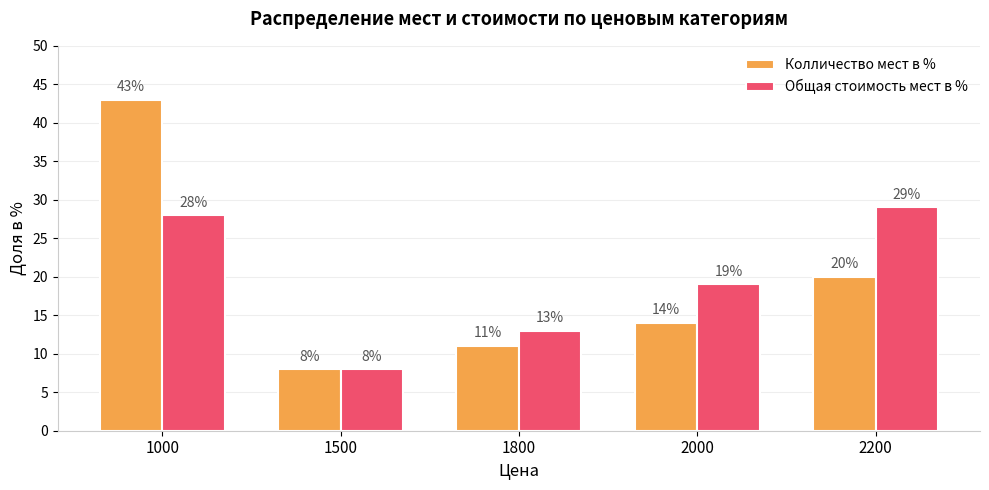

What is the value of the Колличество мест в % bar at the 1st from the left?

43